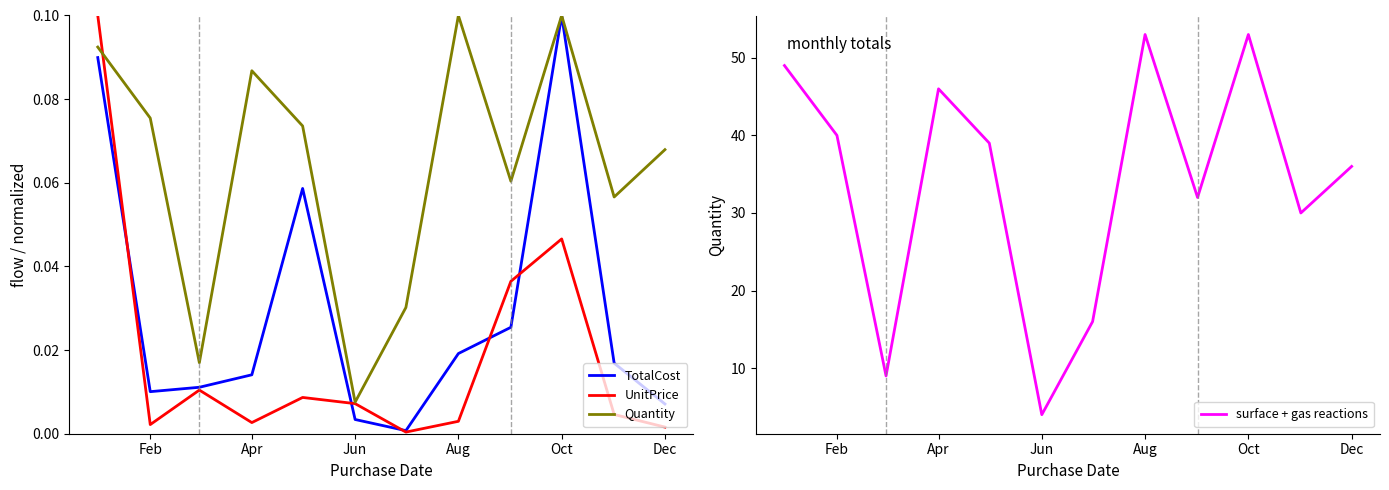

Read the surface + gas reactions value at Aug.

53